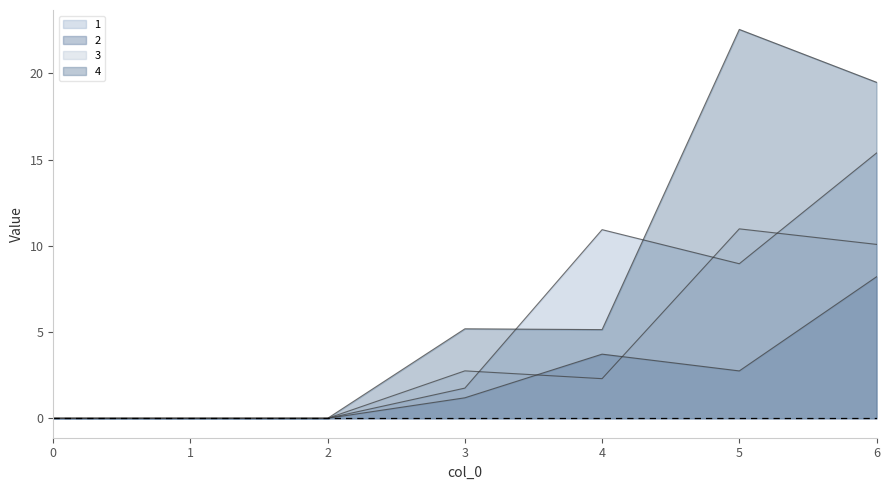

Reading left to right, what are all the values shown in this chart?

1: 0.0	0.0	0.0	1.8	10.9	9.0	15.4
2: 0.0	0.0	0.0	1.2	3.7	2.7	8.2
3: 0.0	0.0	0.0	2.8	2.3	11.0	10.1
4: 0.0	0.0	0.0	5.2	5.1	22.5	19.5